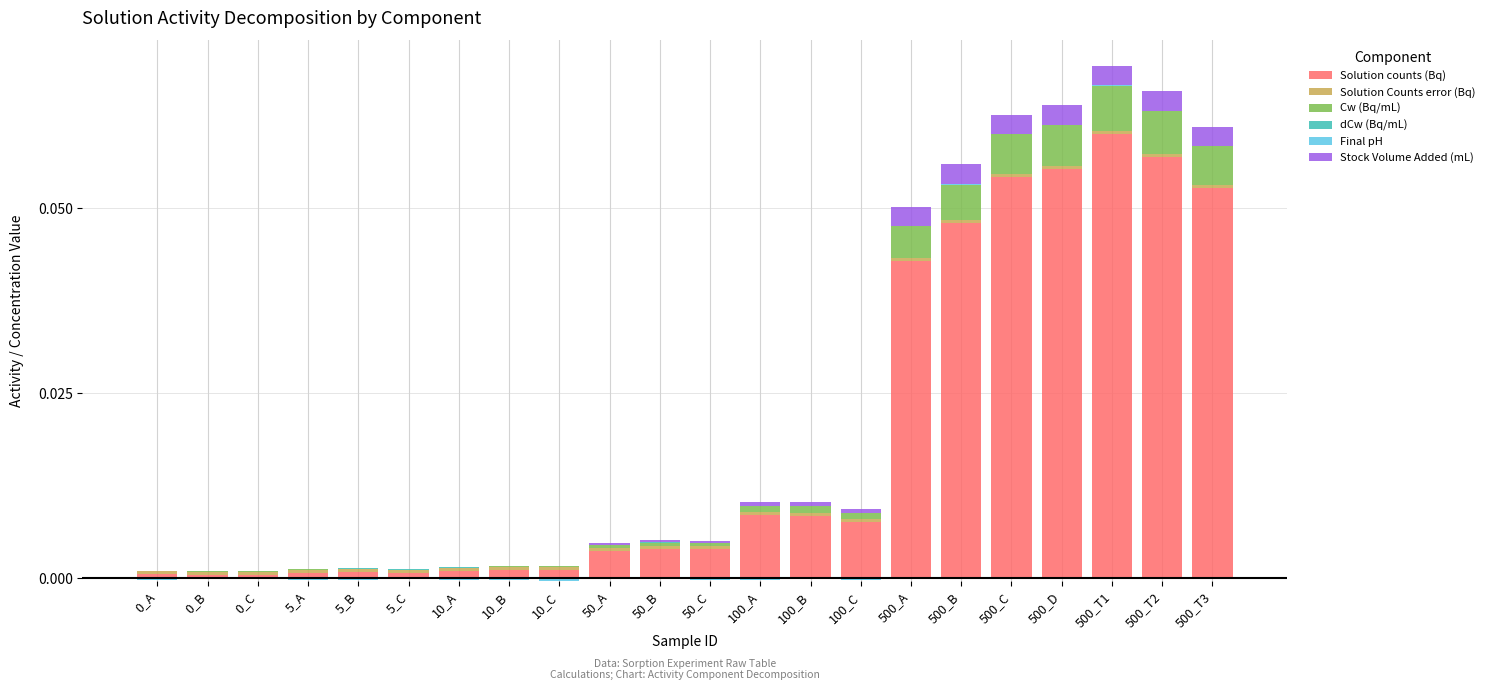

Which has a higher value, 500_B or 10_B?

500_B